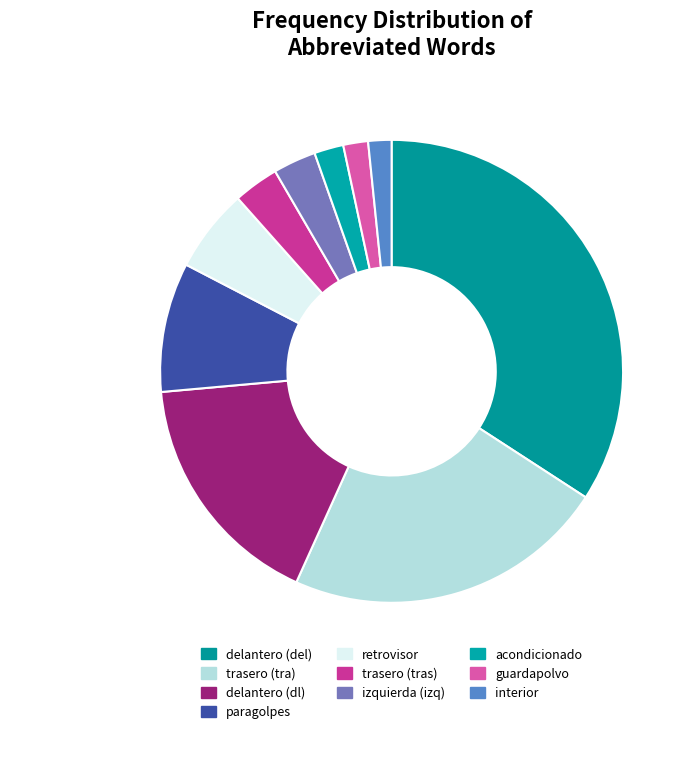

What is the ratio of the value at trasero (tras) to the value at paragolpes?

0.4